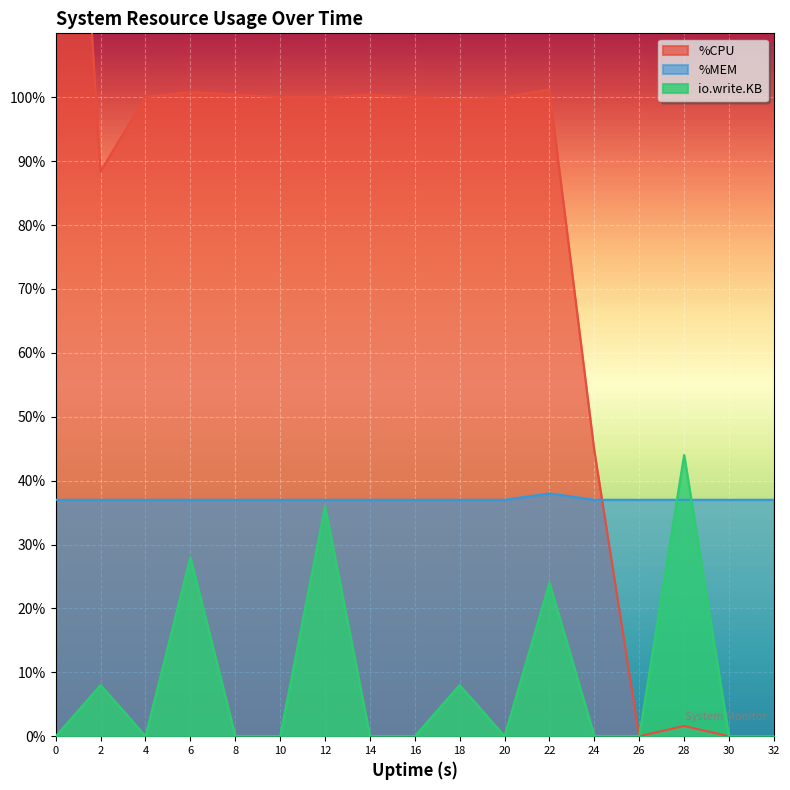

Reading left to right, transcribe all the data shown in this chart.

%CPU: 0=200.0	2=88.4	4=100.0	6=100.8	8=100.4	10=100.0	12=100.0	14=100.4	16=100.0	18=99.6	20=100.0	22=101.2	24=44.8	26=0.0	28=1.6	30=0.0	32=0.0
%MEM: 0=37.0	2=37.0	4=37.0	6=37.0	8=37.0	10=37.0	12=37.0	14=37.0	16=37.0	18=37.0	20=37.0	22=38.0	24=37.0	26=37.0	28=37.0	30=37.0	32=37.0
io.write.KB: 0=0.0	2=8.0	4=0.0	6=28.0	8=0.0	10=0.0	12=36.0	14=0.0	16=0.0	18=8.0	20=0.0	22=24.0	24=0.0	26=0.0	28=44.0	30=0.0	32=0.0